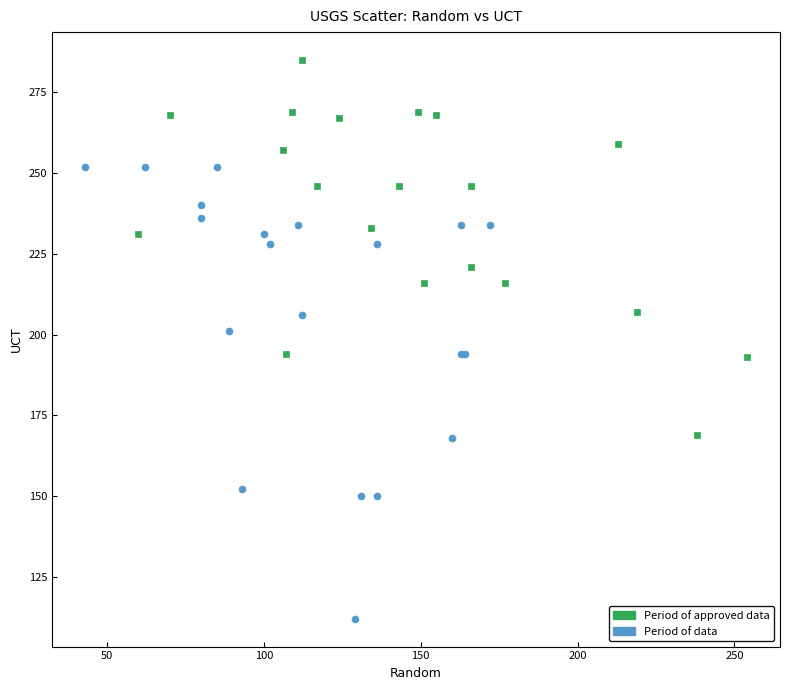

Which series reaches the maximum Y coordinate?

Period of approved data